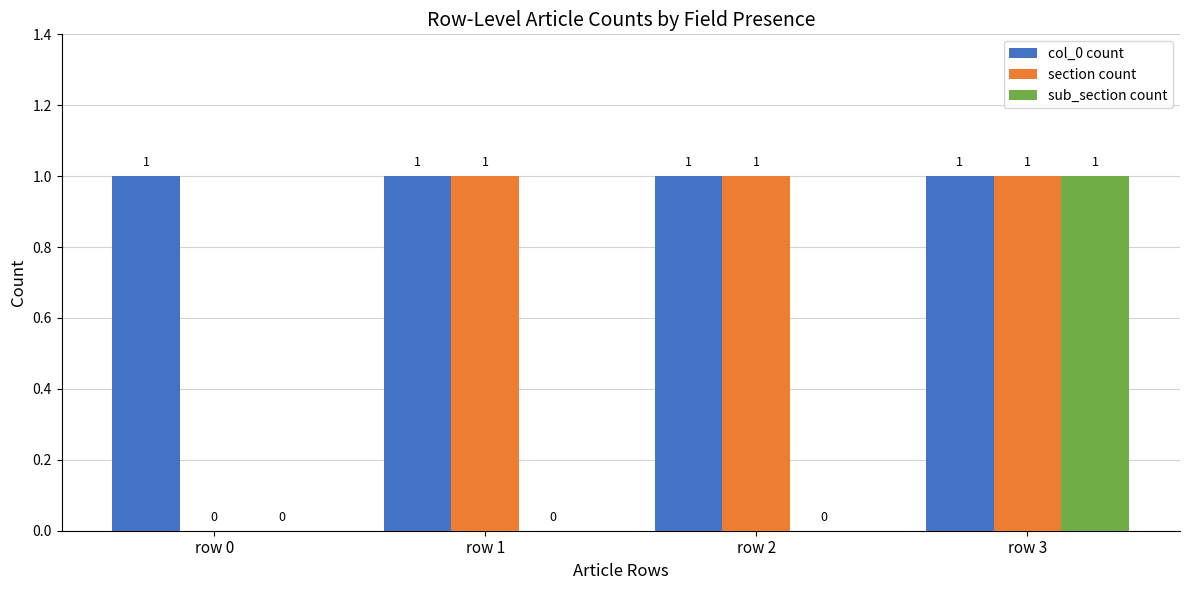

Reading left to right, transcribe all the data shown in this chart.

col_0 count: 1	1	1	1
section count: 0	1	1	1
sub_section count: 0	0	0	1